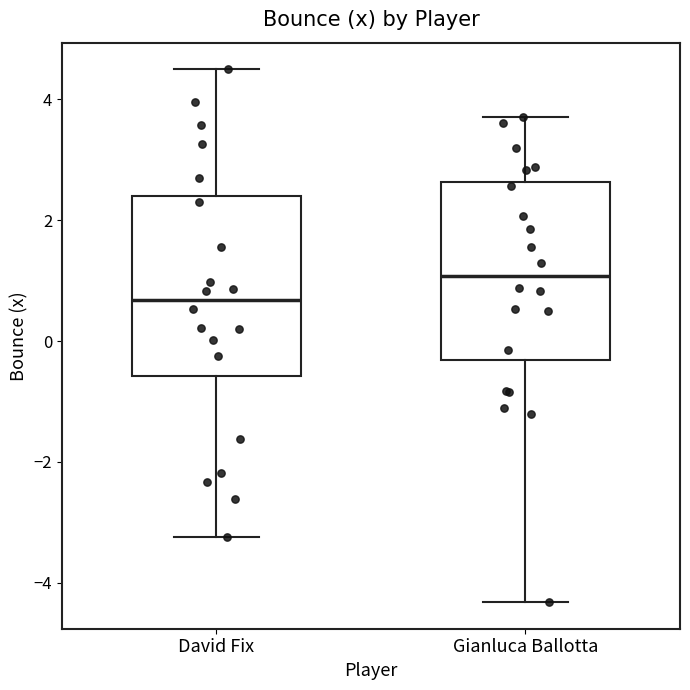

Where does the median line of the box for Gianluca Ballotta sit on the y-axis? The values are not printed on the chart, so give them approximately, as read against the axis.

1.0